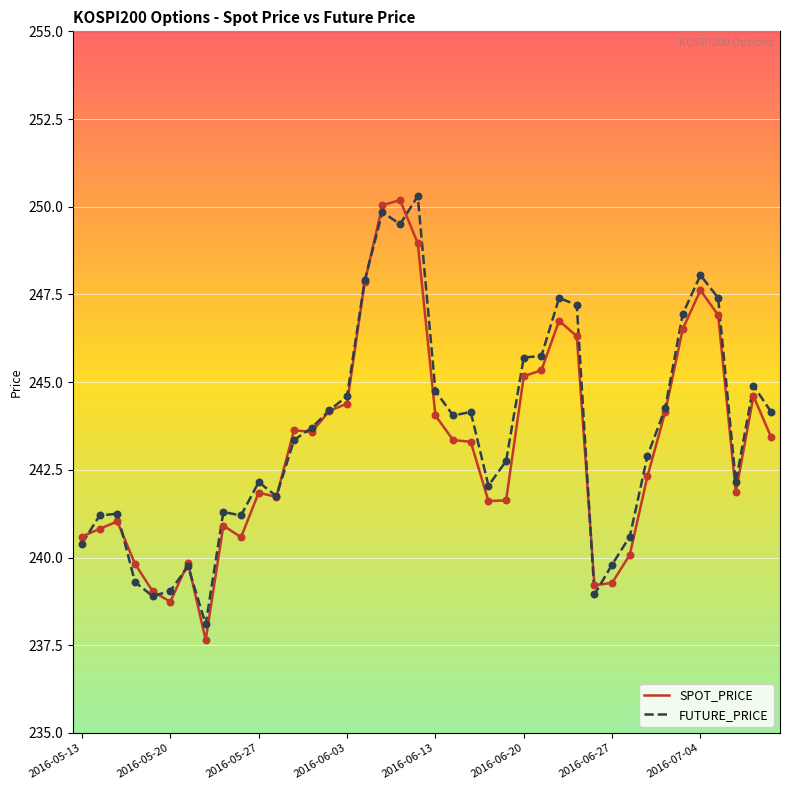

At how many categories does at least one series exceed 238?

40